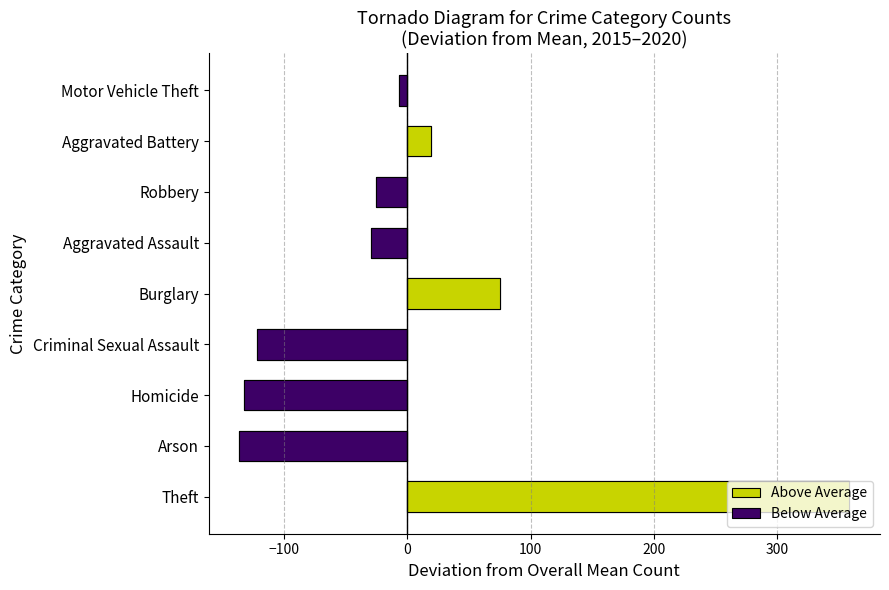

Is the value of 2019 at Arson greater than the value of 2020 at Theft?

No